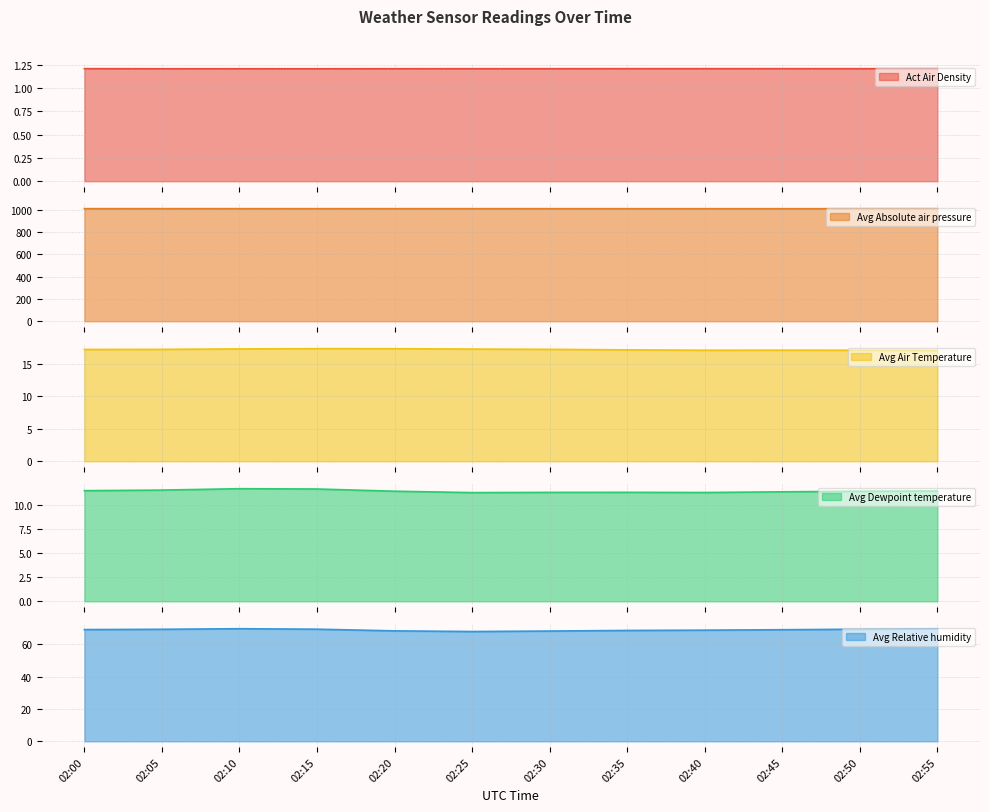

What is the value of the Avg Absolute air pressure point at the 3rd from the left?

1009.8